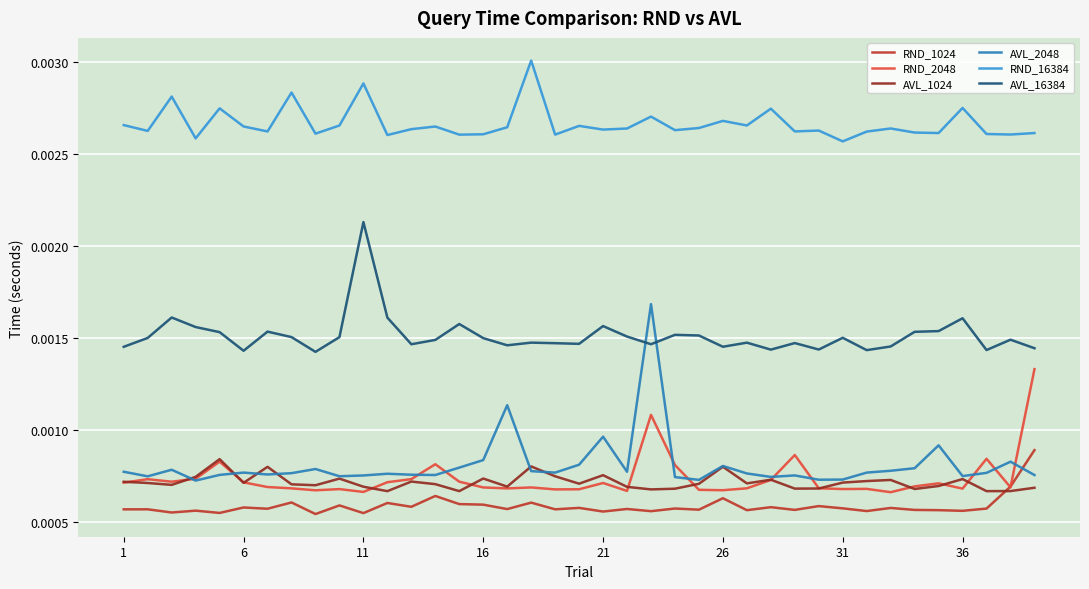

Which series has the largest total across all categories?

RND_16384